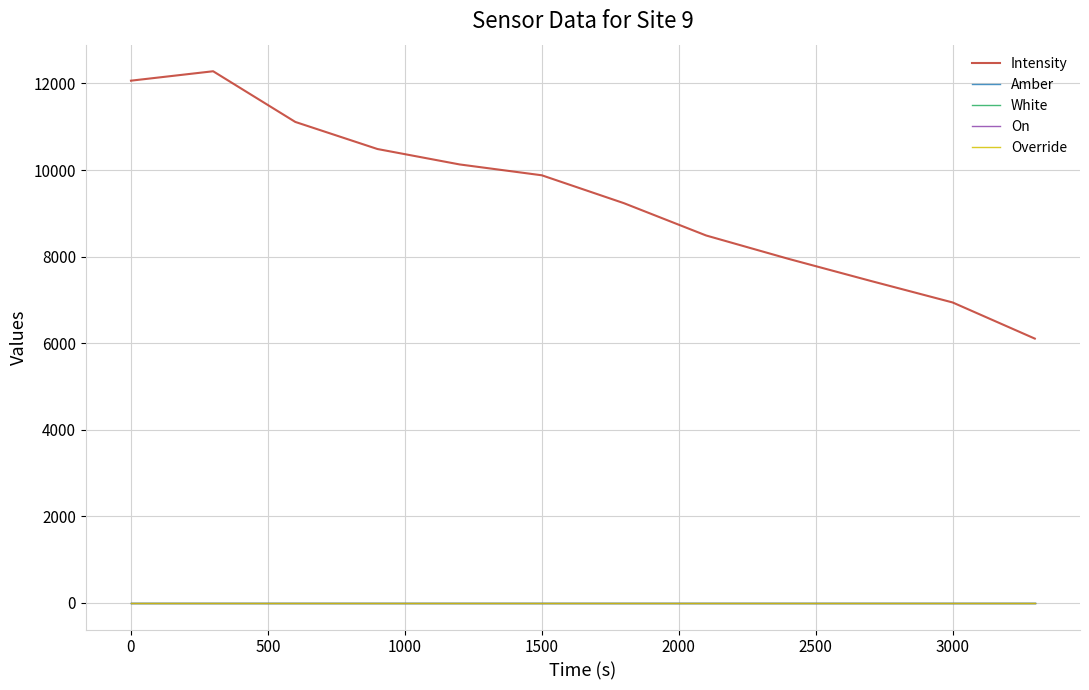

What is the value of the Amber point at the 10th from the left?

1.0